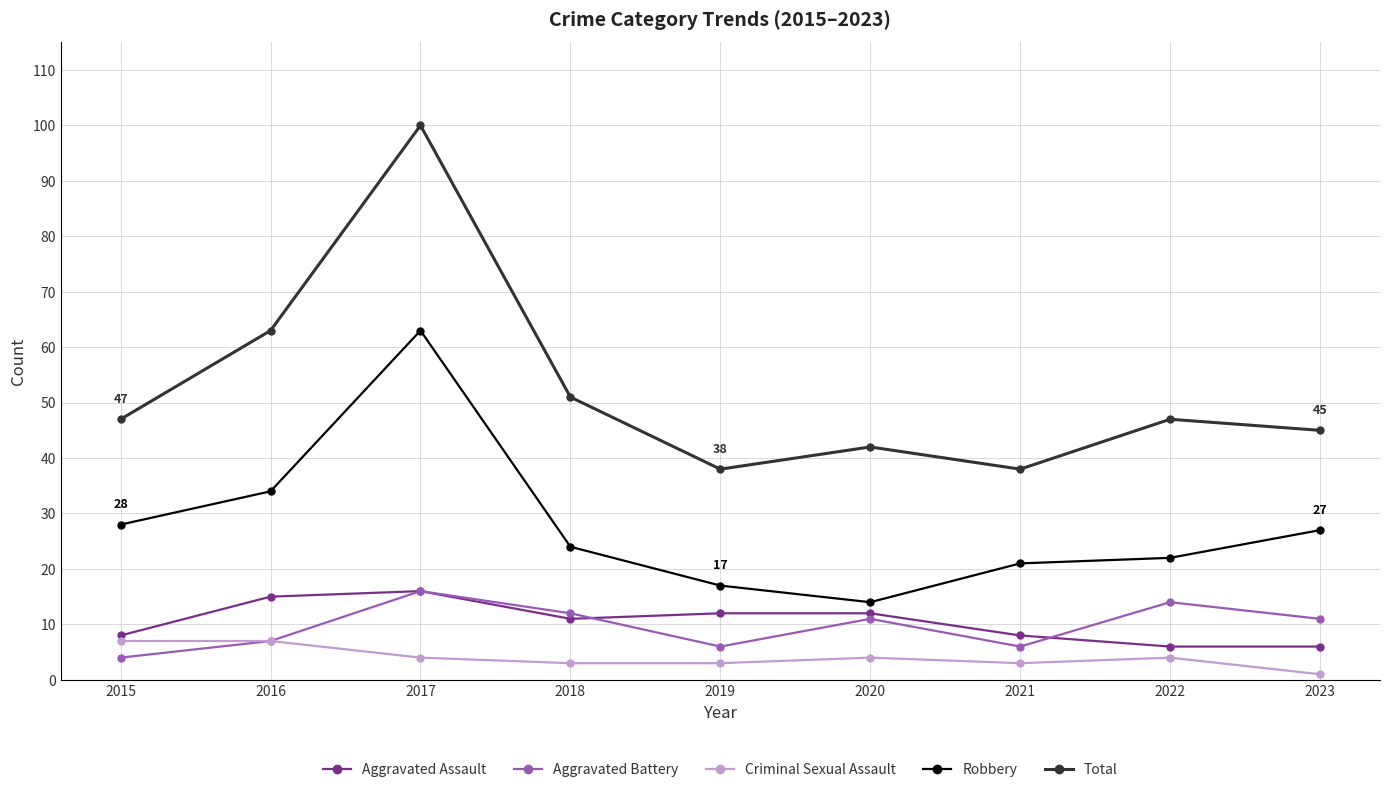

What is the approximate value of Criminal Sexual Assault at 2015?

7